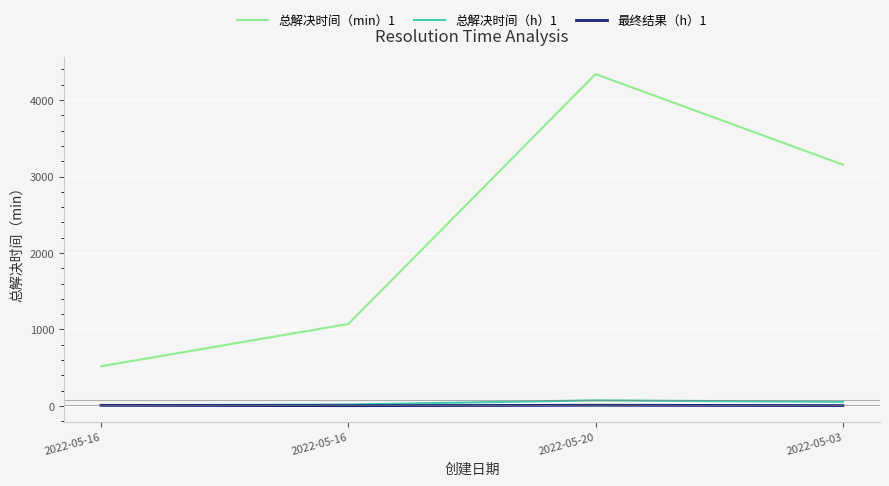

Count the 总解决时间（min）1 values in the range 1071 to 4340.

3